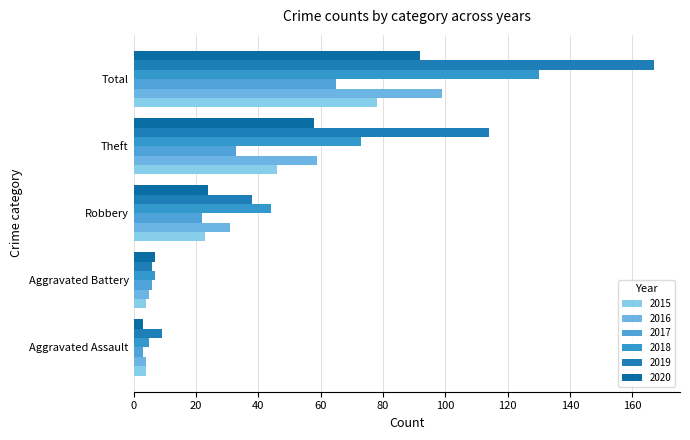

At which category is the sum across all series the highest?

Total